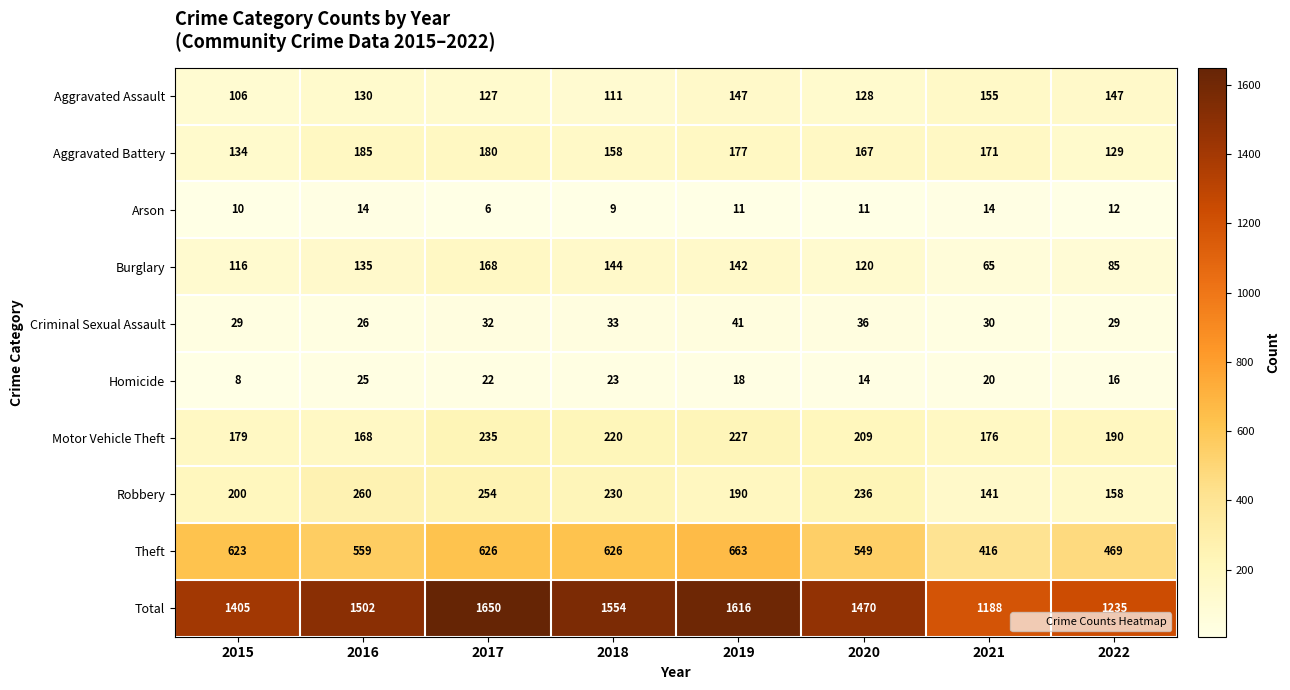

What is the difference between the Aggravated Assault values at 2022 and 2021?

8